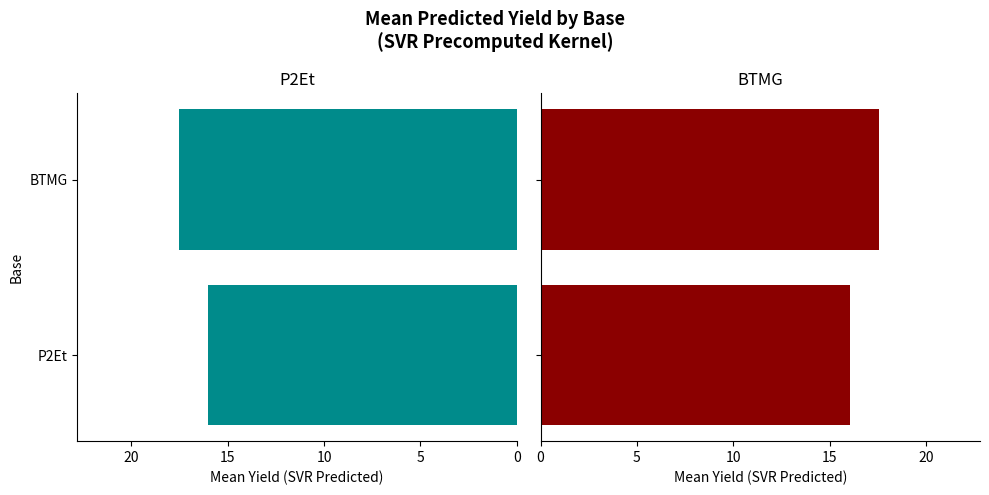

Reading right to left, transcribe all the data shown in this chart.

17.5	16.0